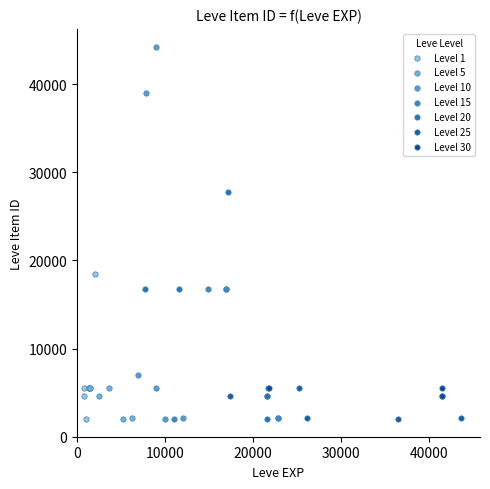

Which series has the largest Y range (max minus min)?

Level 10